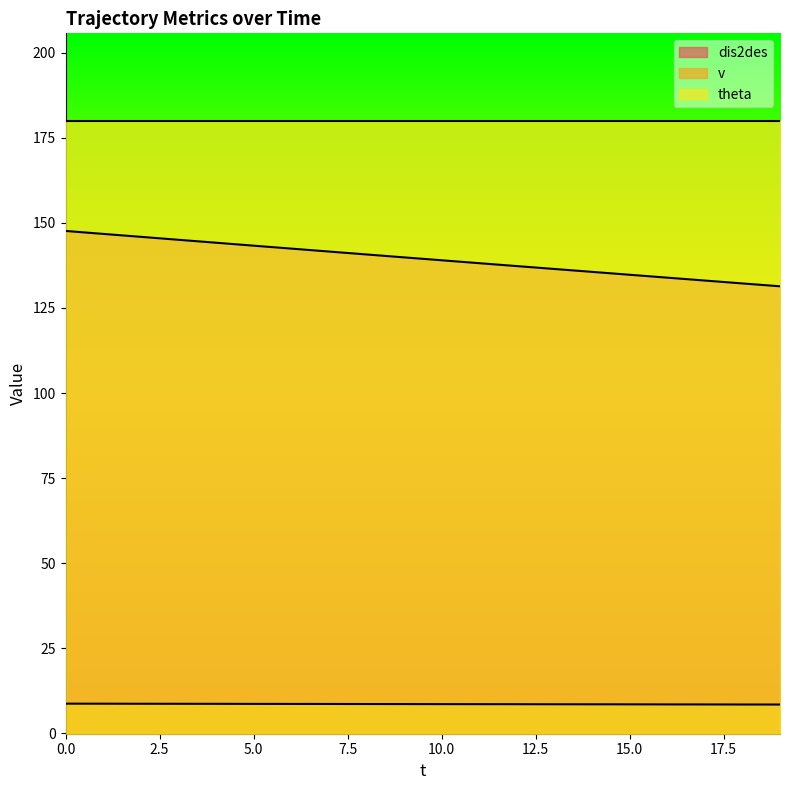

What is the value of the dis2des point at the 15th from the left?

135.6